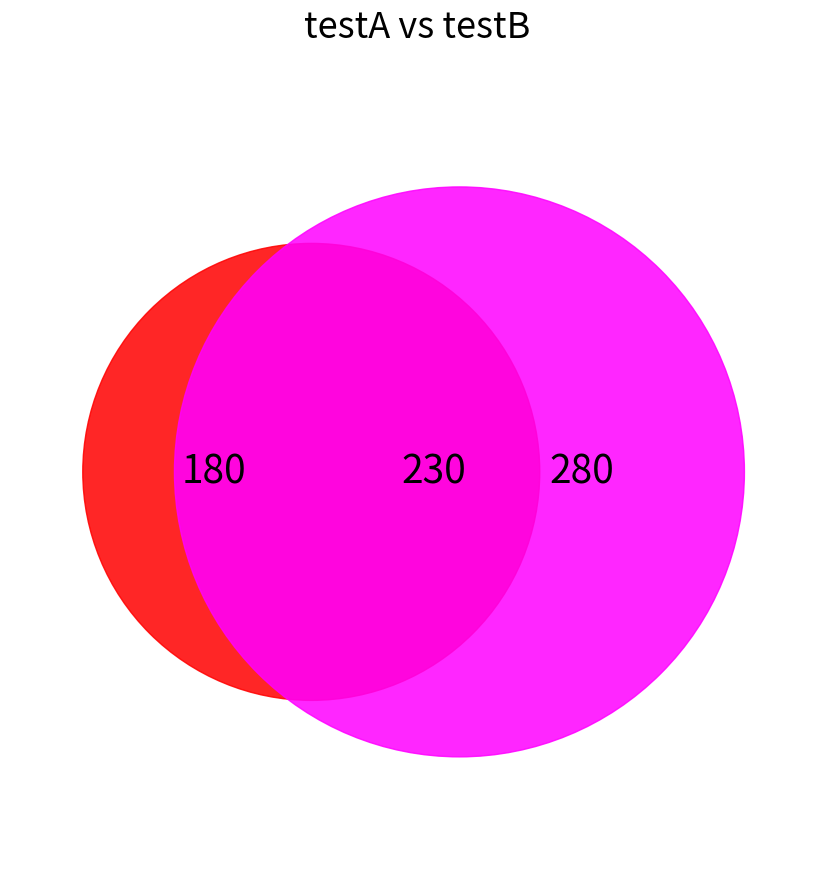

To the nearest percent, what is the difference between the largest and smallest slice percentages?

14%